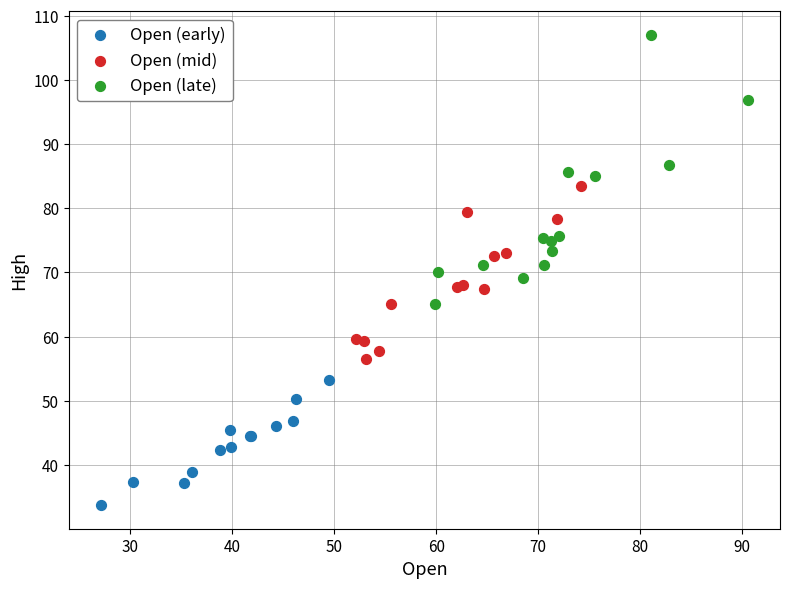

What are all the series names shown in the legend?

Open (early), Open (mid), Open (late)